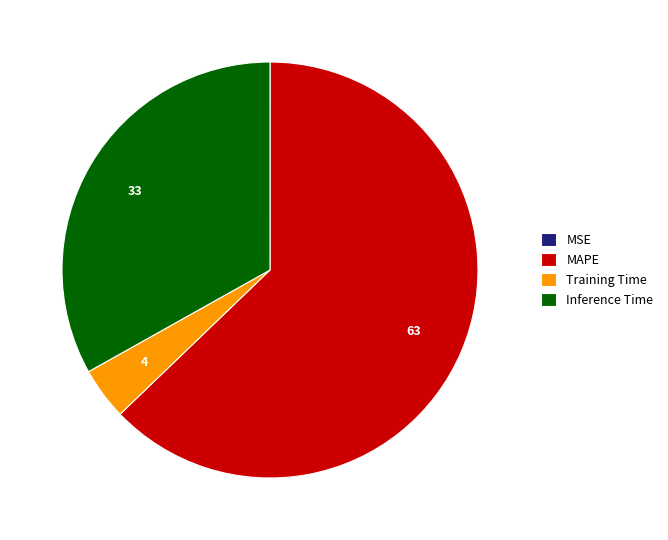

Is it true that MAPE is 63% of the pie?

True